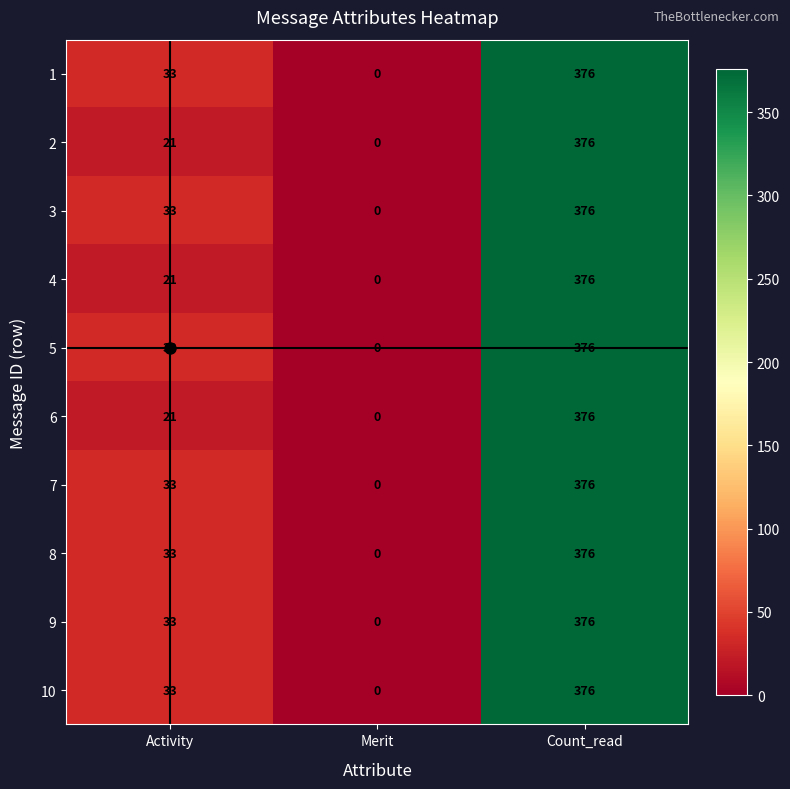

List the labels in order of 1 value, largest first.

Count_read, Activity, Merit